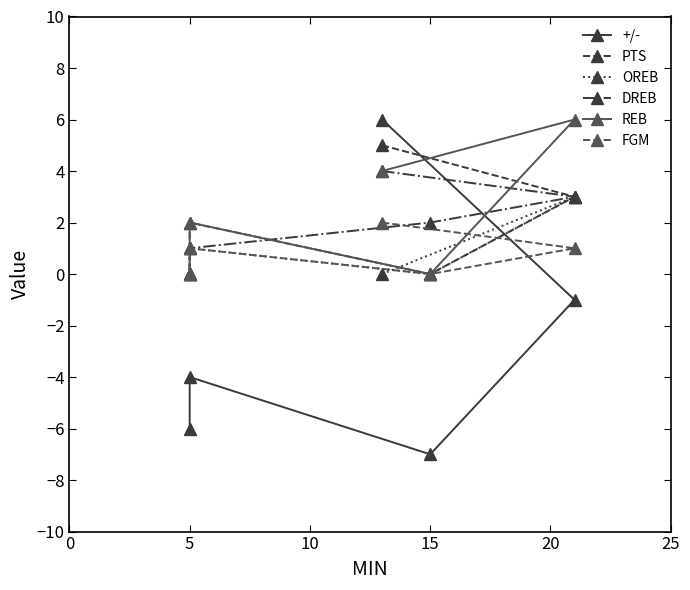

In PTS, how many points are lower than both neighbors (excluding endpoints)?

1